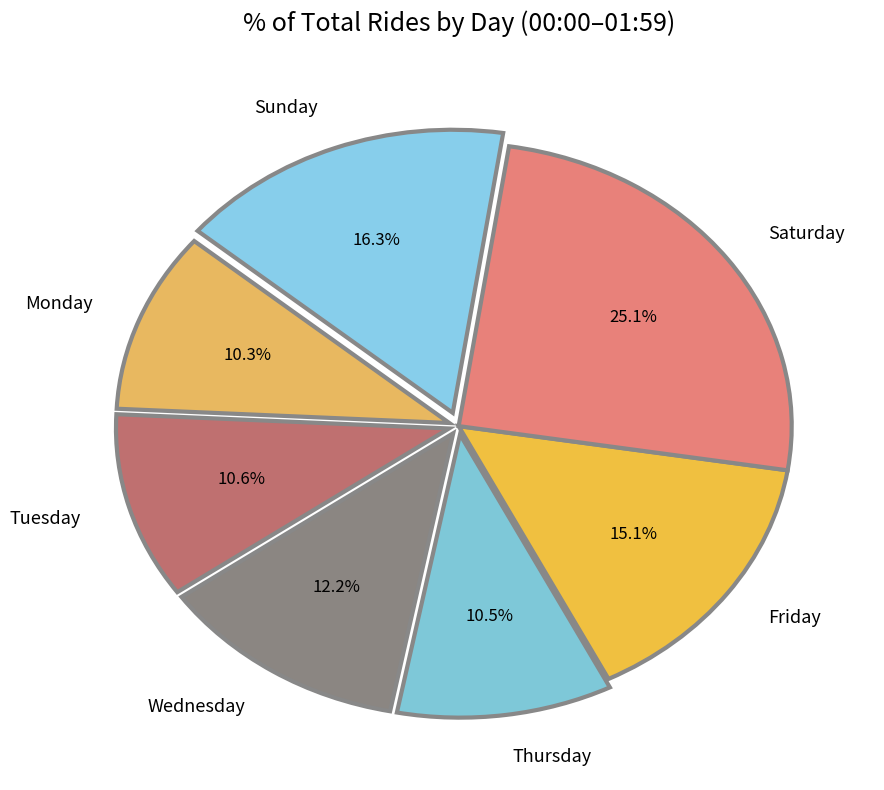

Which slice is the largest?

Saturday